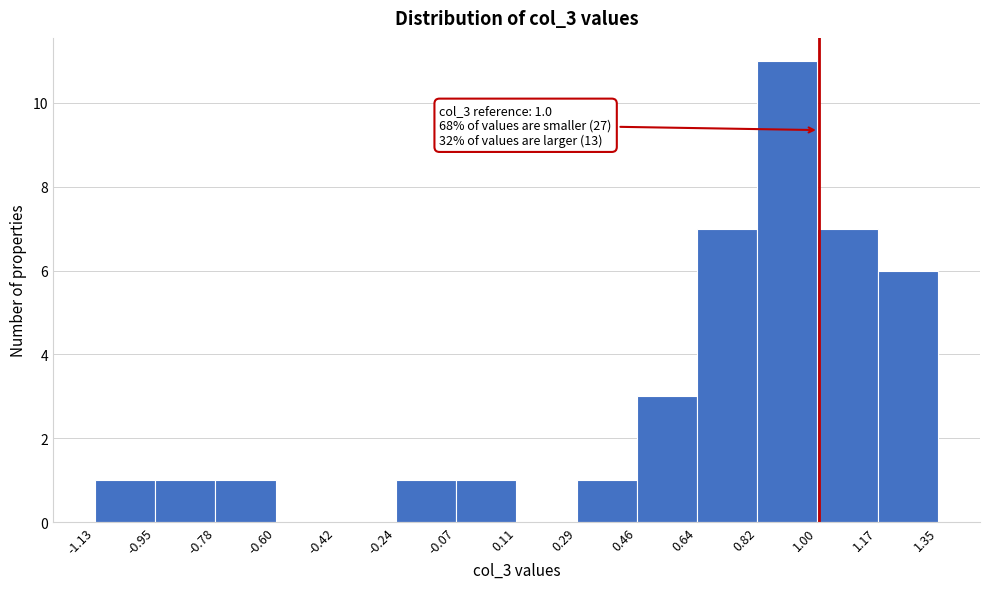

Which range on the x-axis has the tallest bar?

0.82 to 1.00